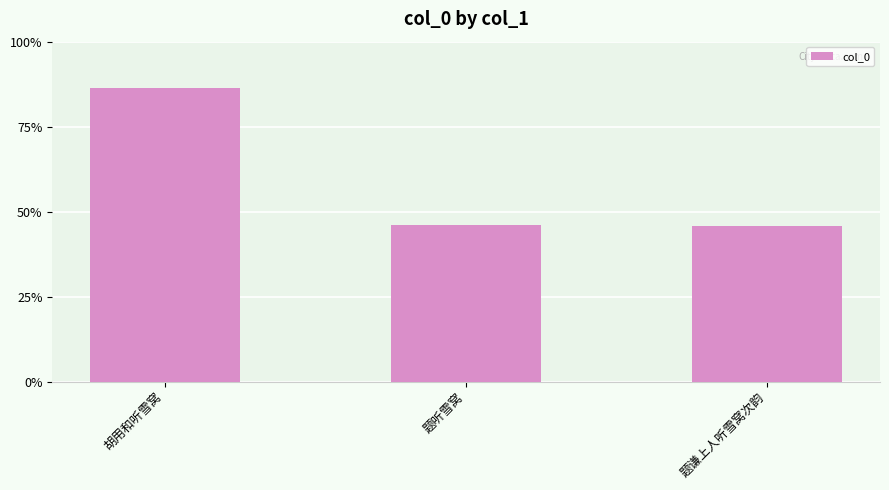

Is it true that the value at 题谦上人听雪窝次韵 is 844178?

False